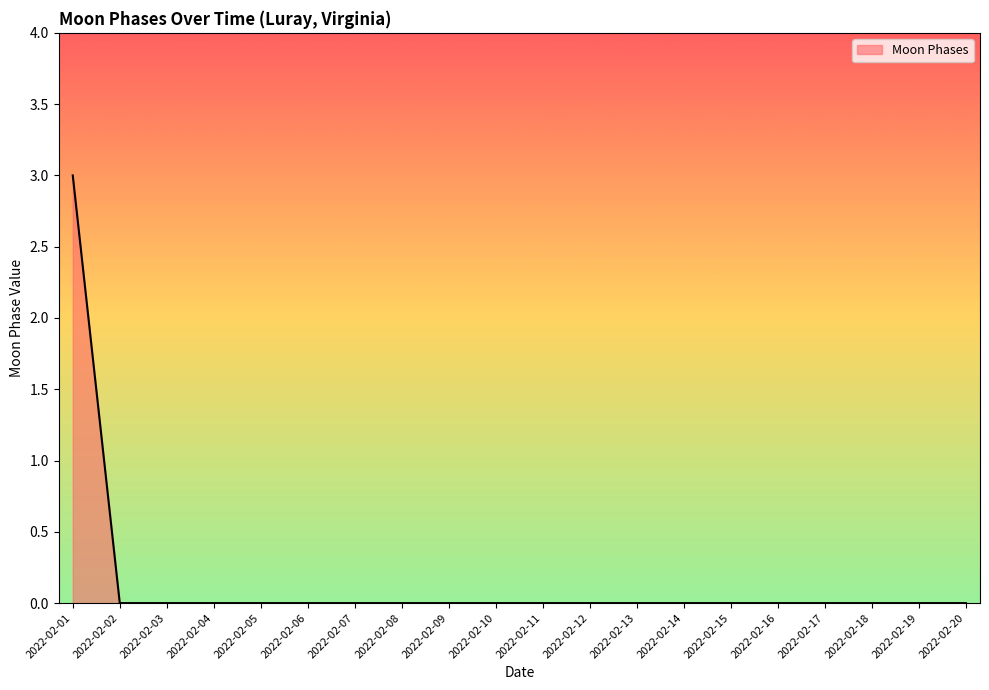

Reading left to right, transcribe all the data shown in this chart.

2022-02-01=3	2022-02-02=0	2022-02-03=0	2022-02-04=0	2022-02-05=0	2022-02-06=0	2022-02-07=0	2022-02-08=0	2022-02-09=0	2022-02-10=0	2022-02-11=0	2022-02-12=0	2022-02-13=0	2022-02-14=0	2022-02-15=0	2022-02-16=0	2022-02-17=0	2022-02-18=0	2022-02-19=0	2022-02-20=0